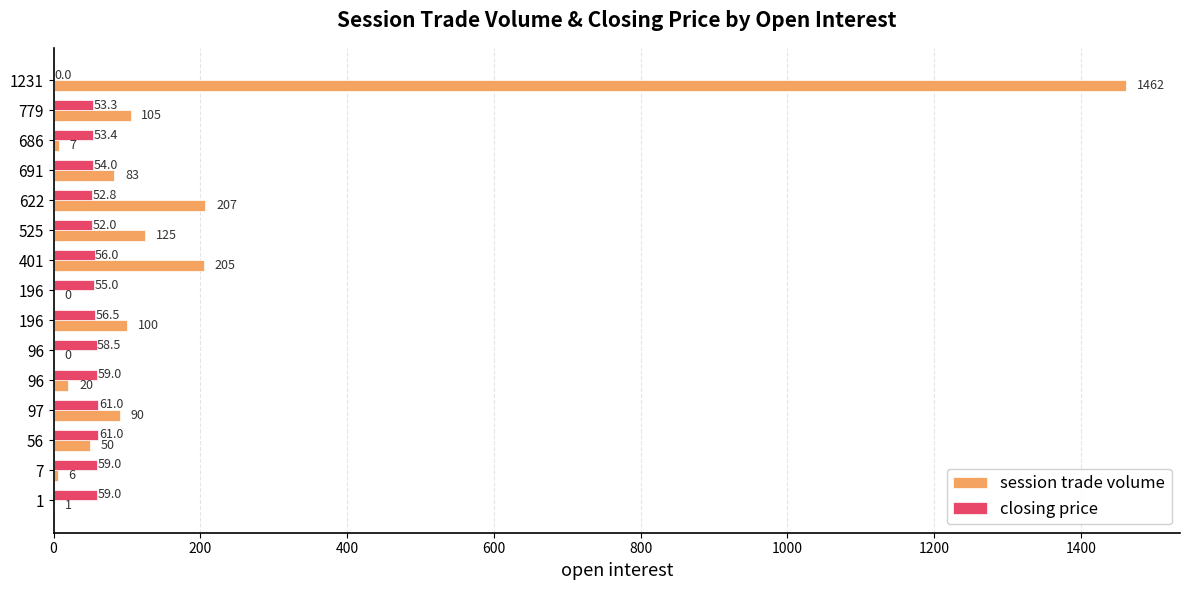

Reading right to left, extract all data points from this chart.

session trade volume: 1462.0	105.0	7.0	83.0	207.0	125.0	205.0	0.0	100.0	0.0	20.0	90.0	50.0	6.0	1.0
closing price: 0.0	53.3	53.4	54.0	52.8	52.0	56.0	55.0	56.5	58.5	59.0	61.0	61.0	59.0	59.0